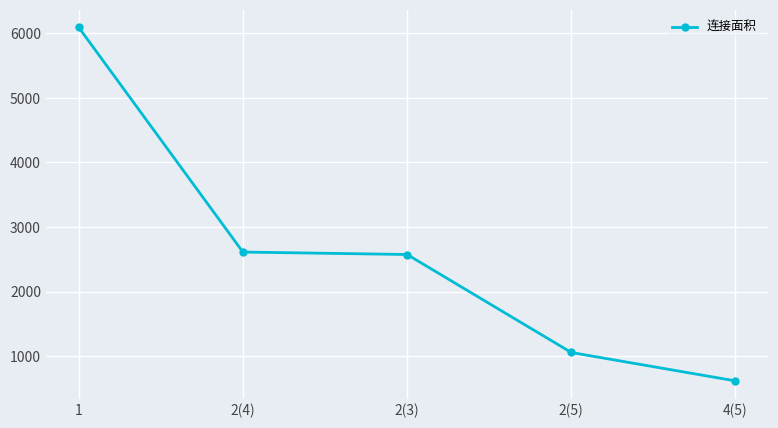

What is the sum of the values at 2(4) and 4(5)?

3228